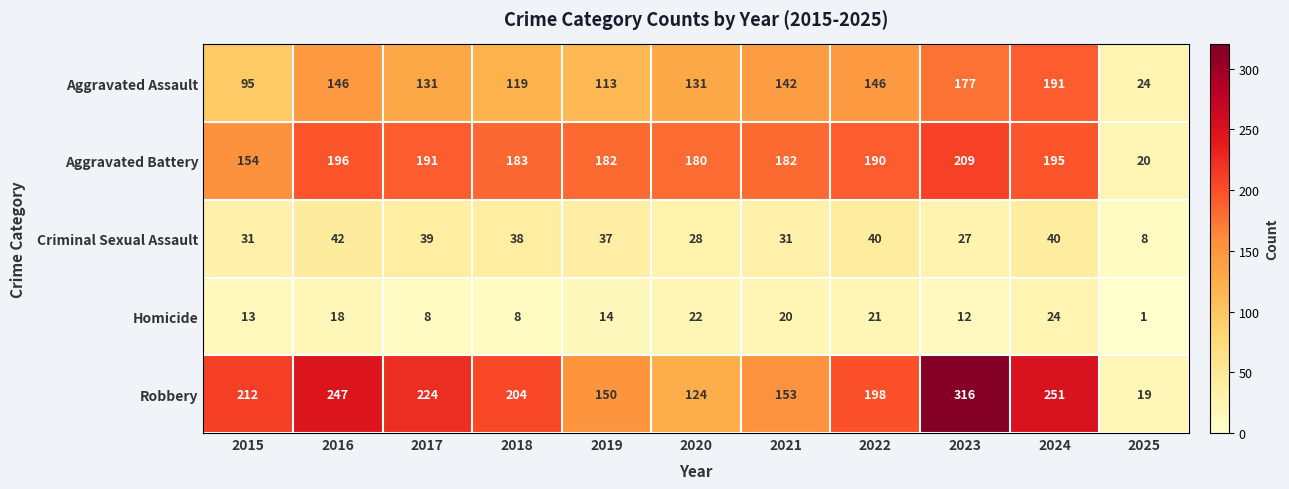

At which category is the sum across all series the highest?

2023